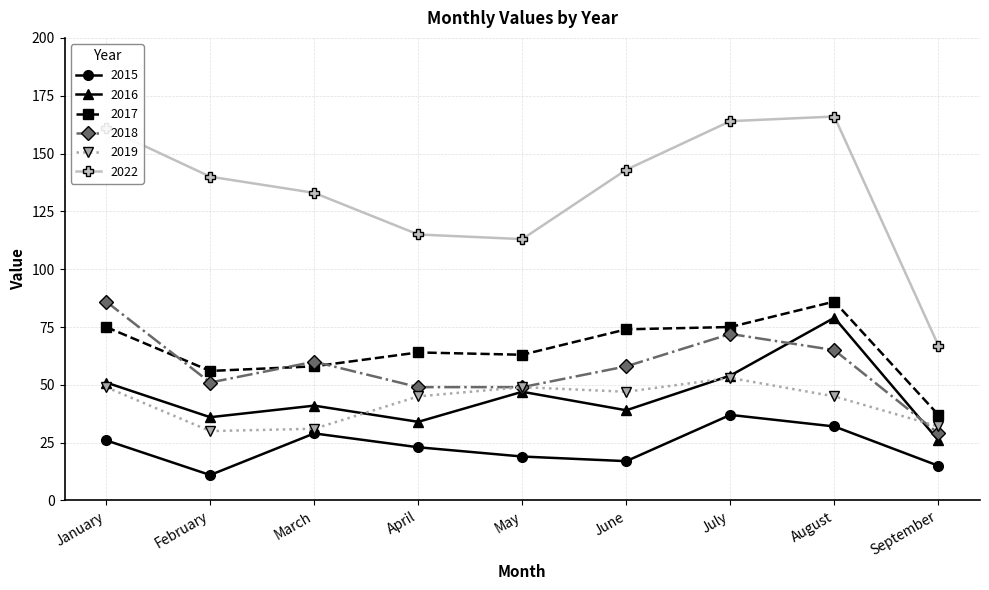

Reading right to left, what are all the values shown in this chart?

2015: 15	32	37	17	19	23	29	11	26
2016: 26	79	54	39	47	34	41	36	51
2017: 37	86	75	74	63	64	58	56	75
2018: 29	65	72	58	49	49	60	51	86
2019: 32	45	53	47	49	45	31	30	49
2022: 67	166	164	143	113	115	133	140	161